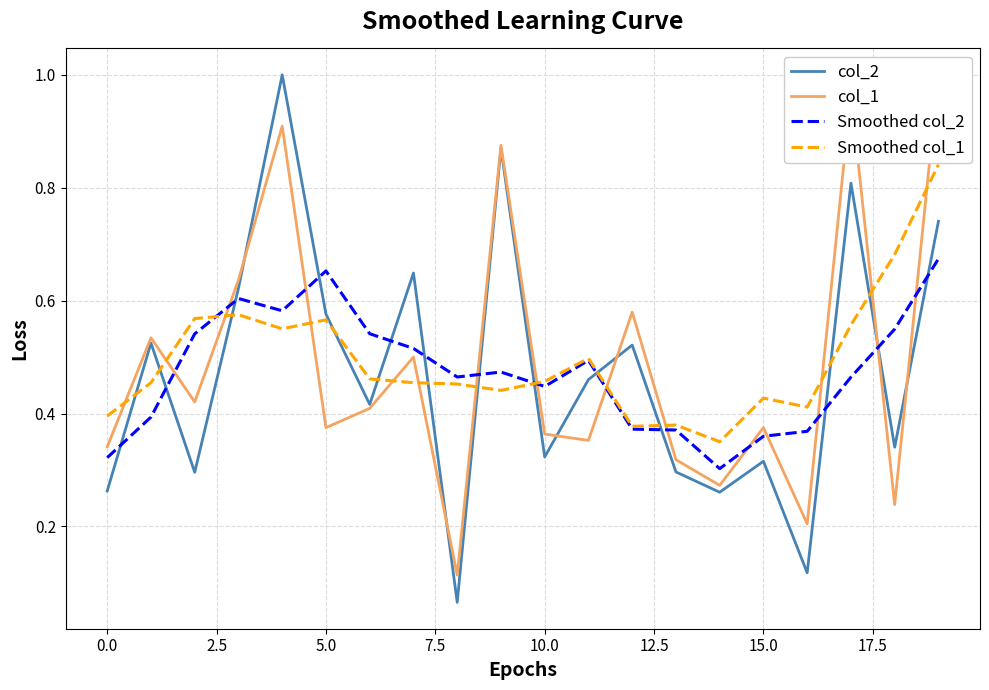

What is the value of the Smoothed col_2 point at the 3rd from the left?

0.5